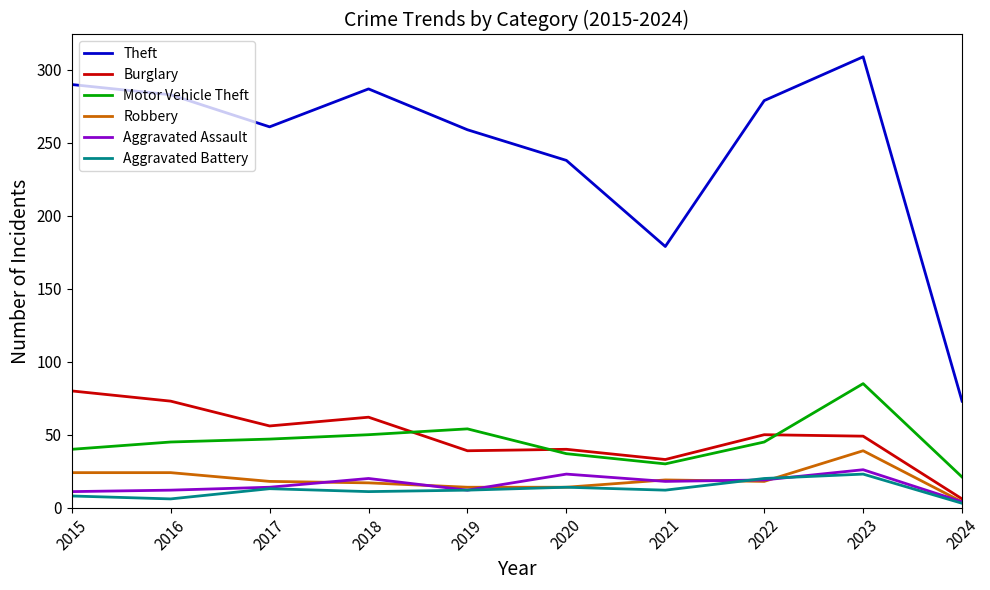

Does the chart have visible grid lines?

No